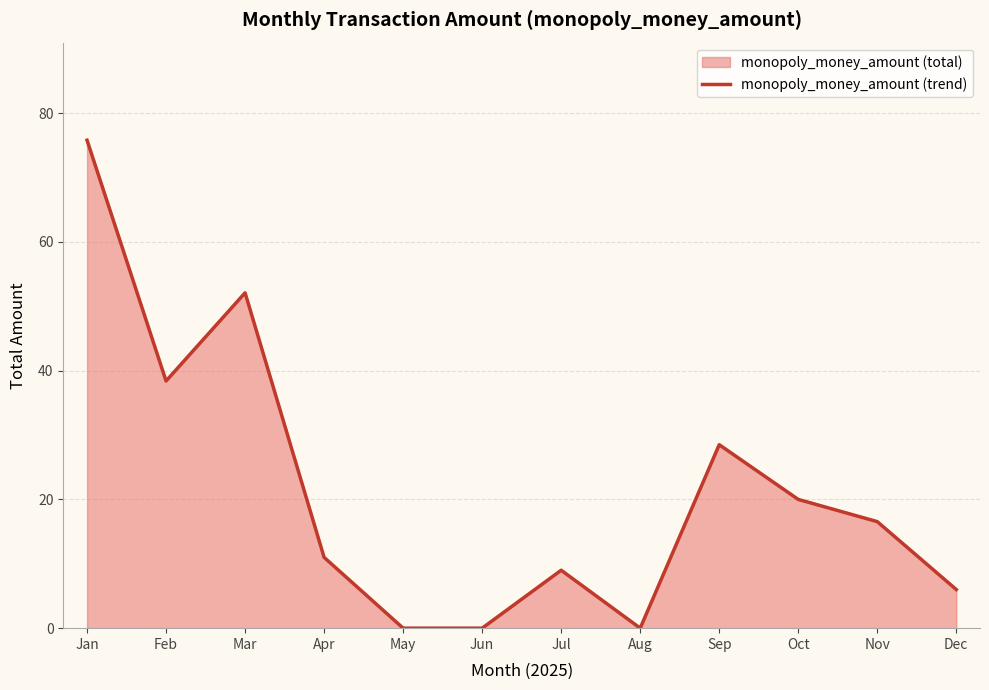

What is the maximum value shown in the chart?

75.8